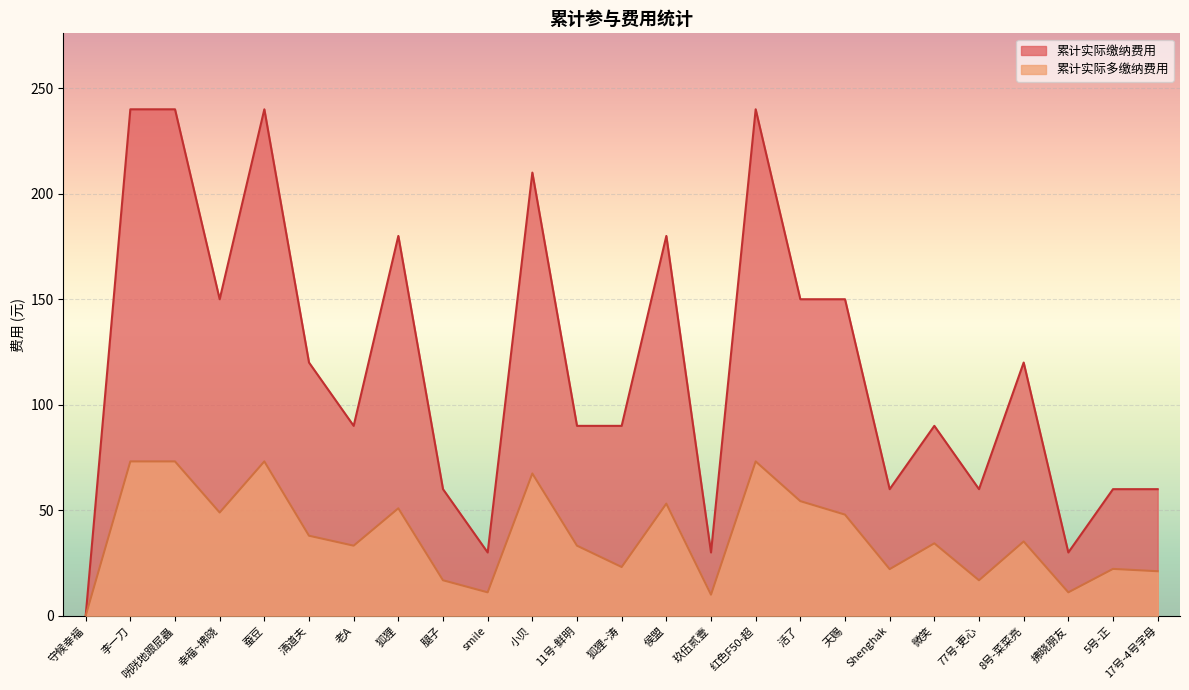

True or false: 累计实际多缴纳费用 and 累计实际缴纳费用 cross at least once.

False